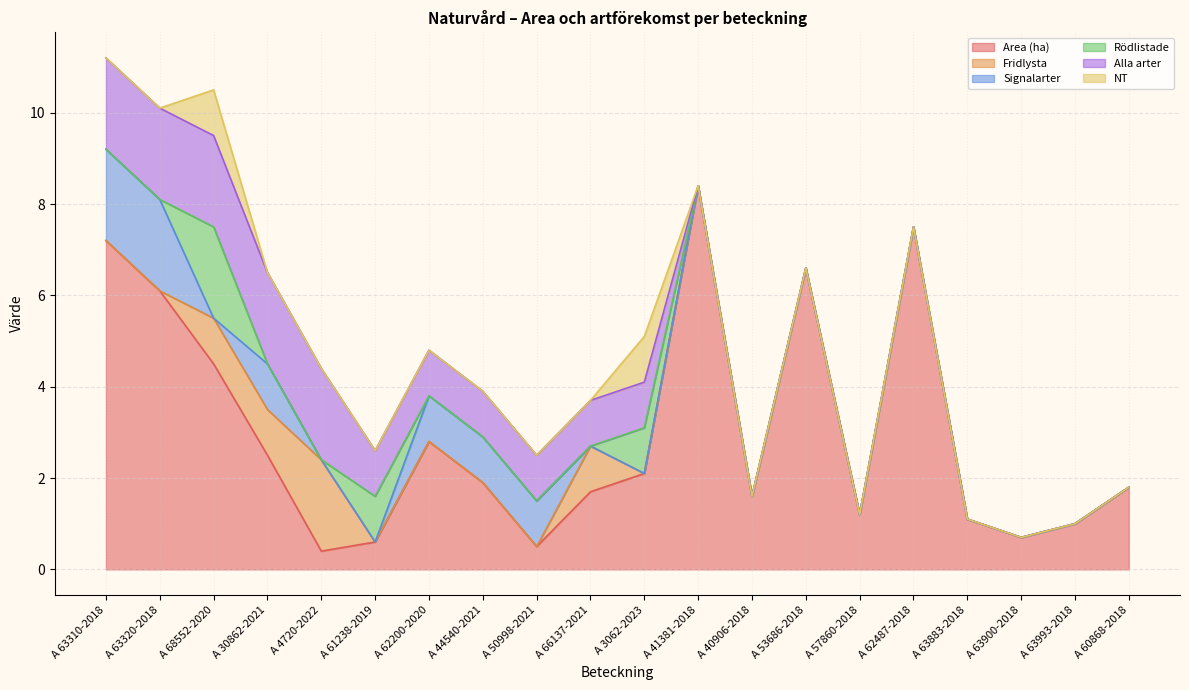

True or false: Rödlistade has more than 1 points higher than both neighbors.

True